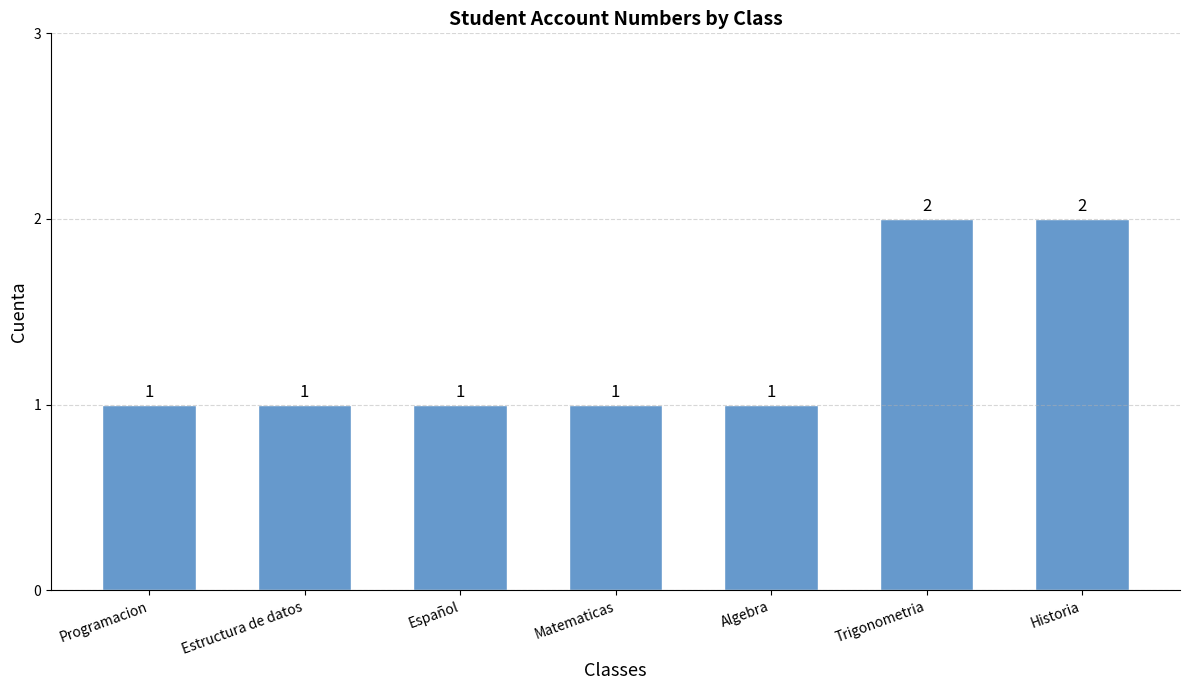

Reading left to right, list all the values displayed in this chart.

Programacion=1	Estructura de datos=1	Español=1	Matematicas=1	Algebra=1	Trigonometria=2	Historia=2